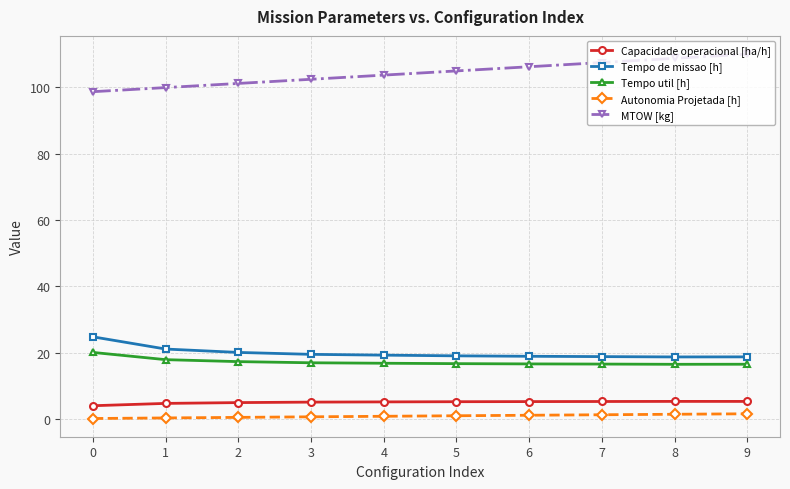

Which series has the largest total across all categories?

MTOW [kg]